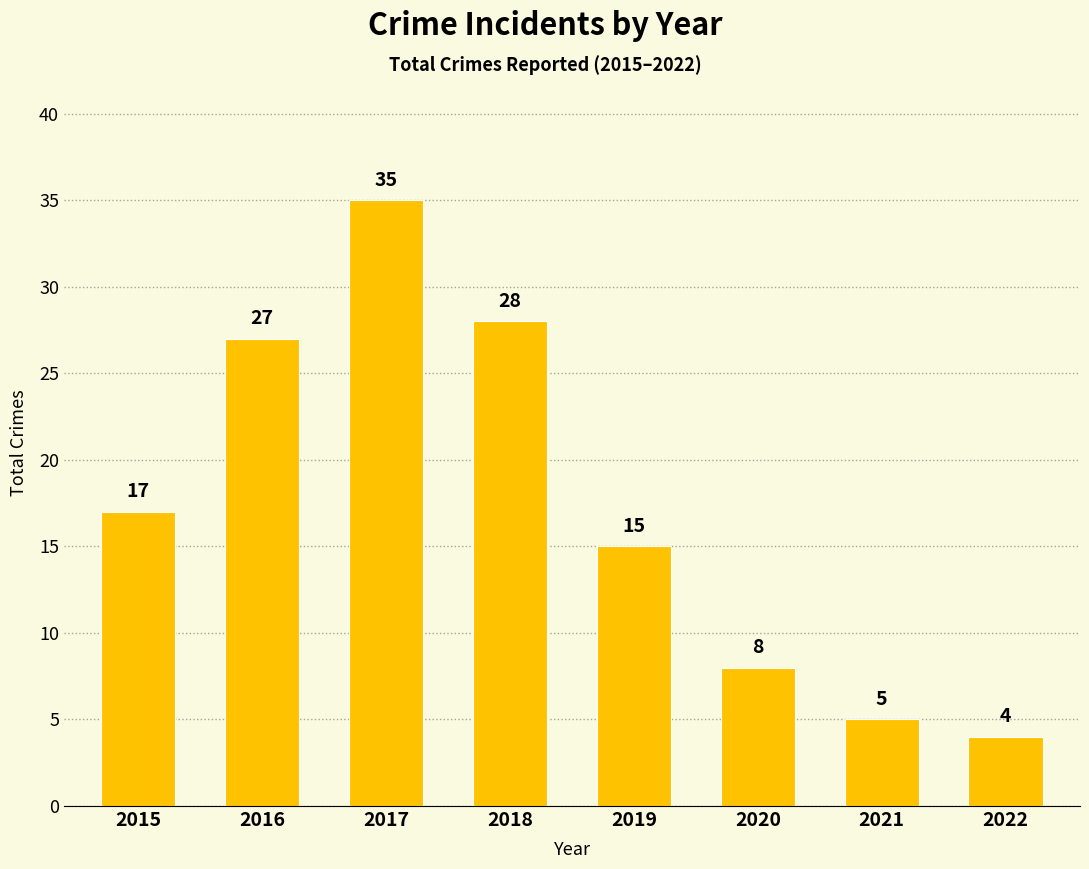

What is the greatest value displayed?

35